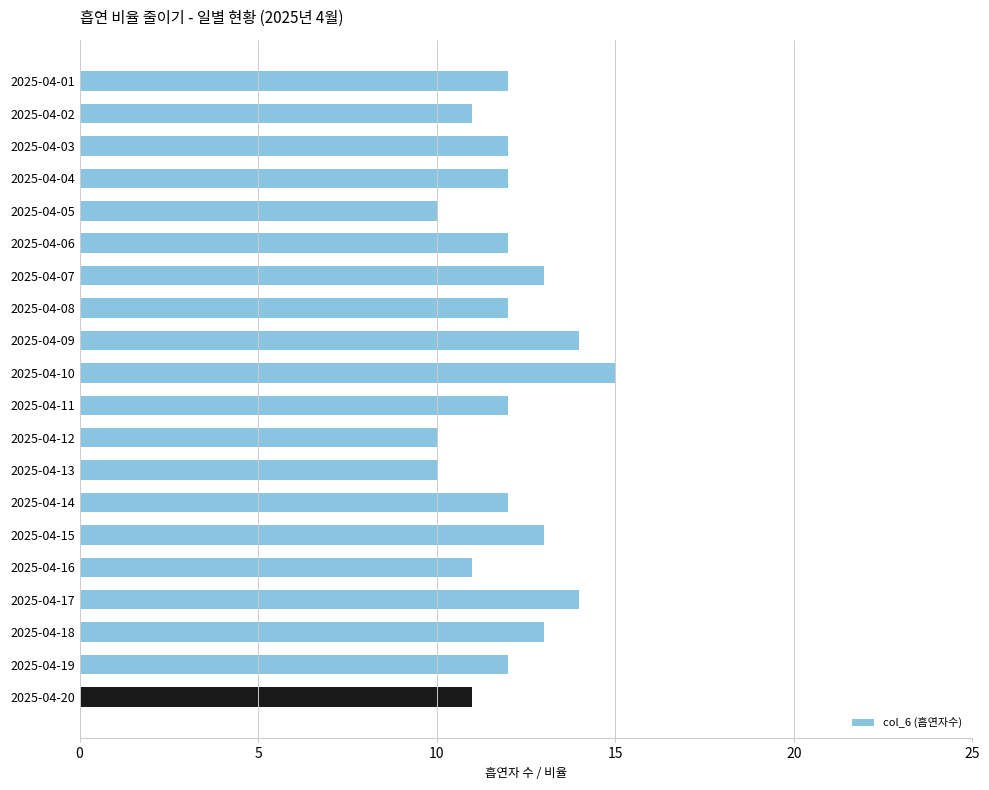

What is the average value?

12